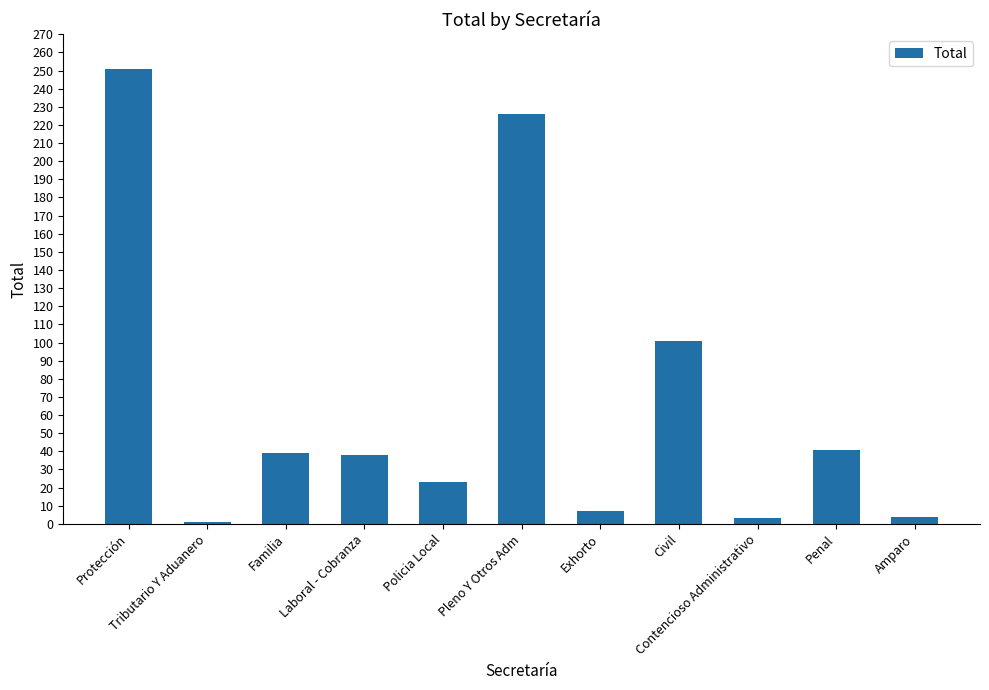

The chart shows a value of 3 at Contencioso Administrativo. True or false?

True